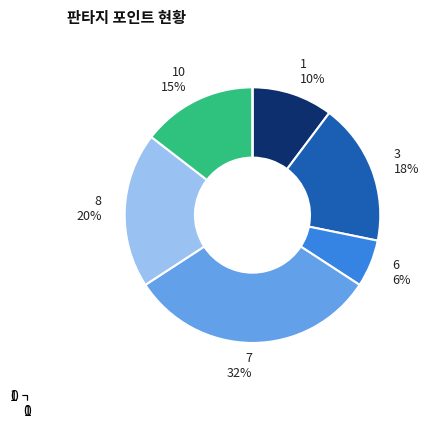

Is there any slice that represents more than half of the pie?

No